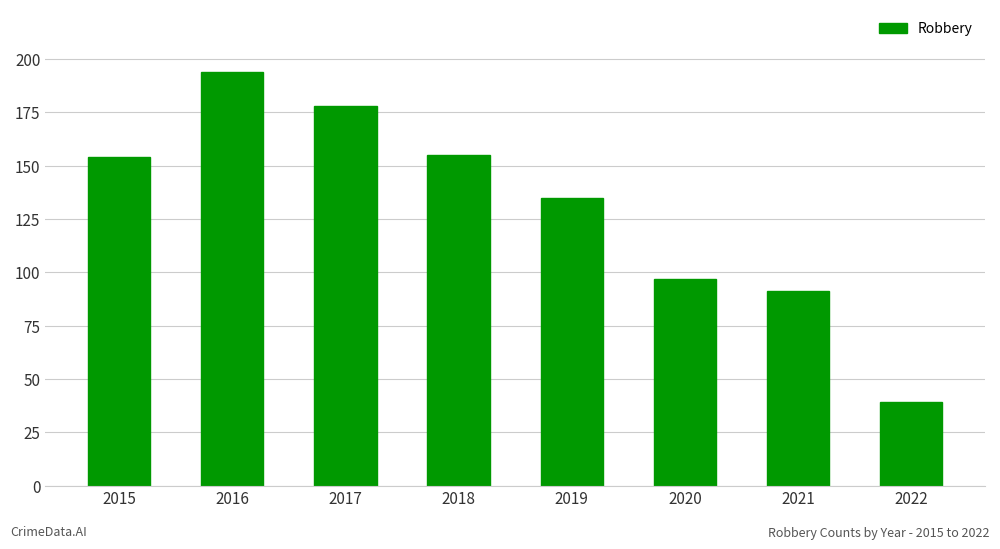

Between 2016 and 2020, which is larger?

2016